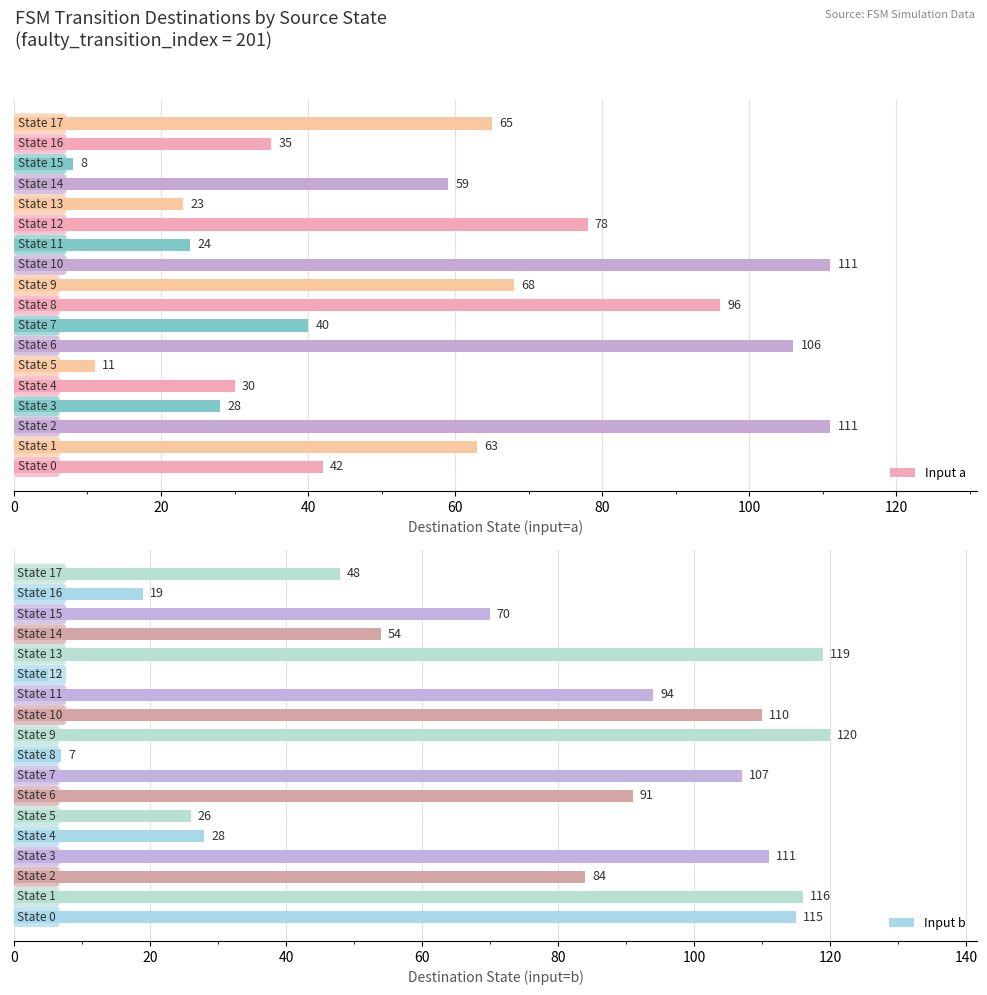

What is the difference between the maximum and second lowest values in the Input a series?

100